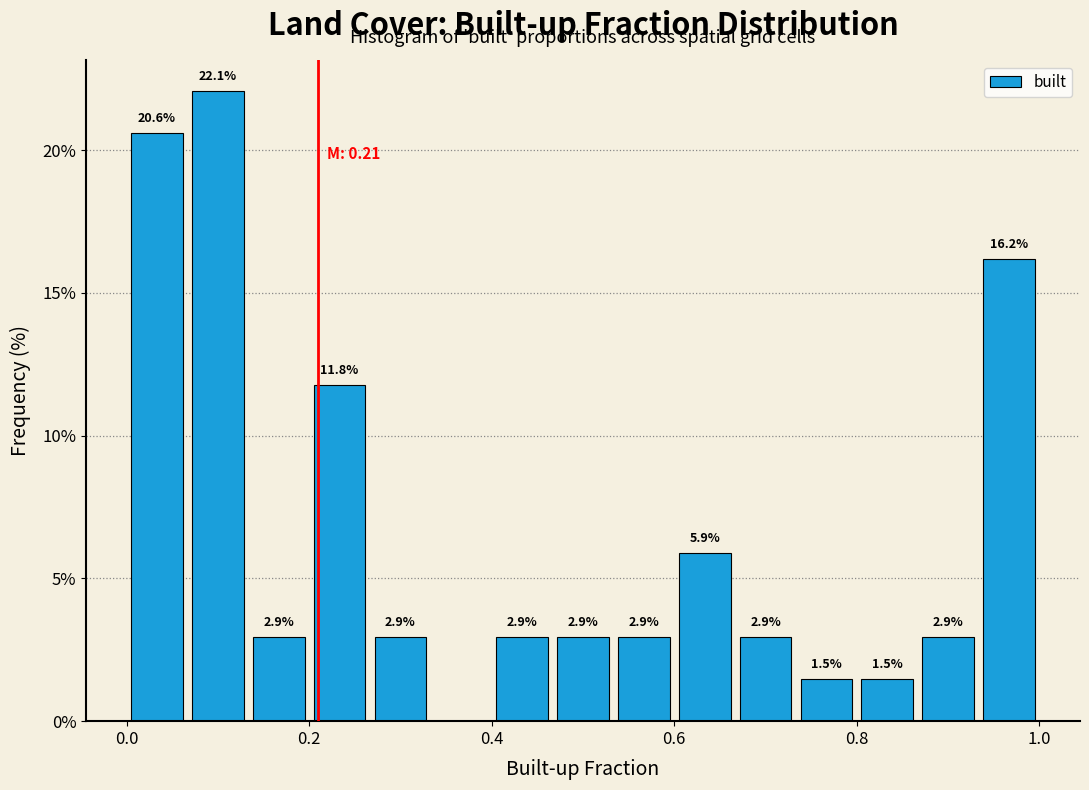

Read against the x-axis, roughly where is the centre of the tallest bar?

0.10